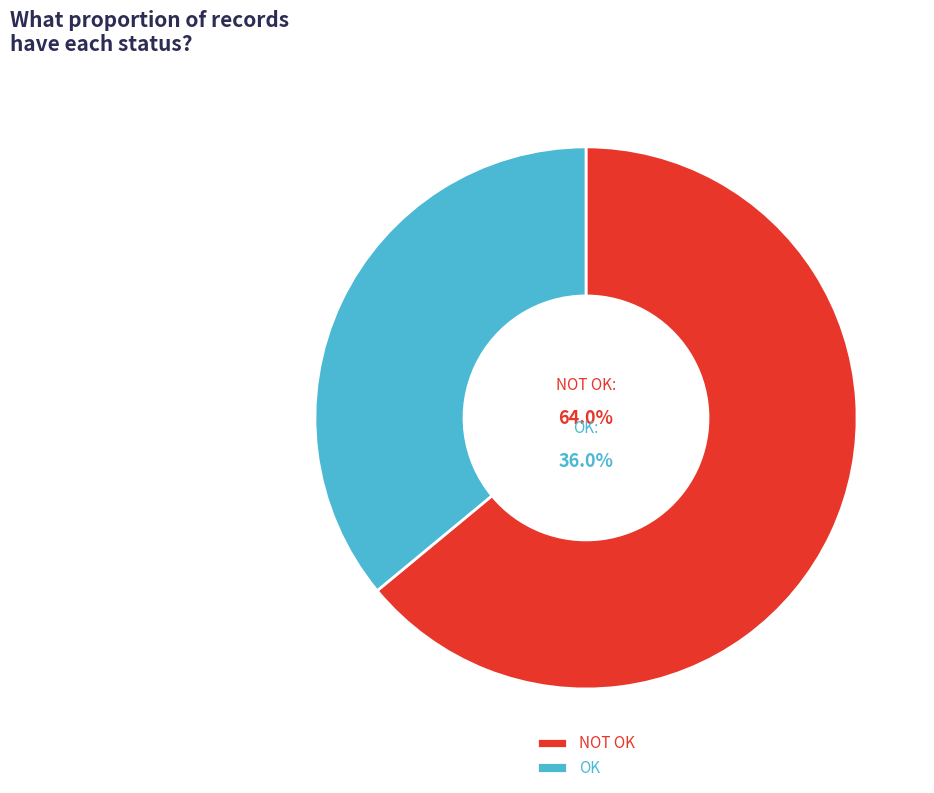

What percentage is NOT represented by OK?

64.0%